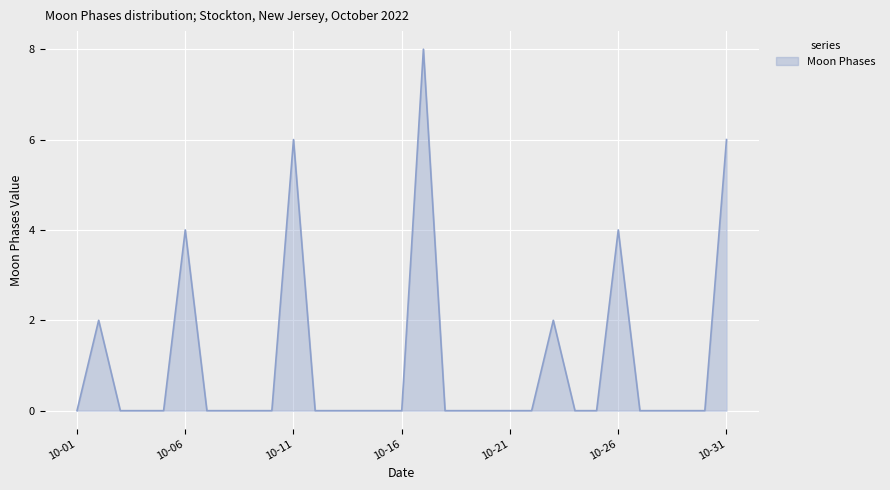

What is the difference between the maximum and minimum values?

8